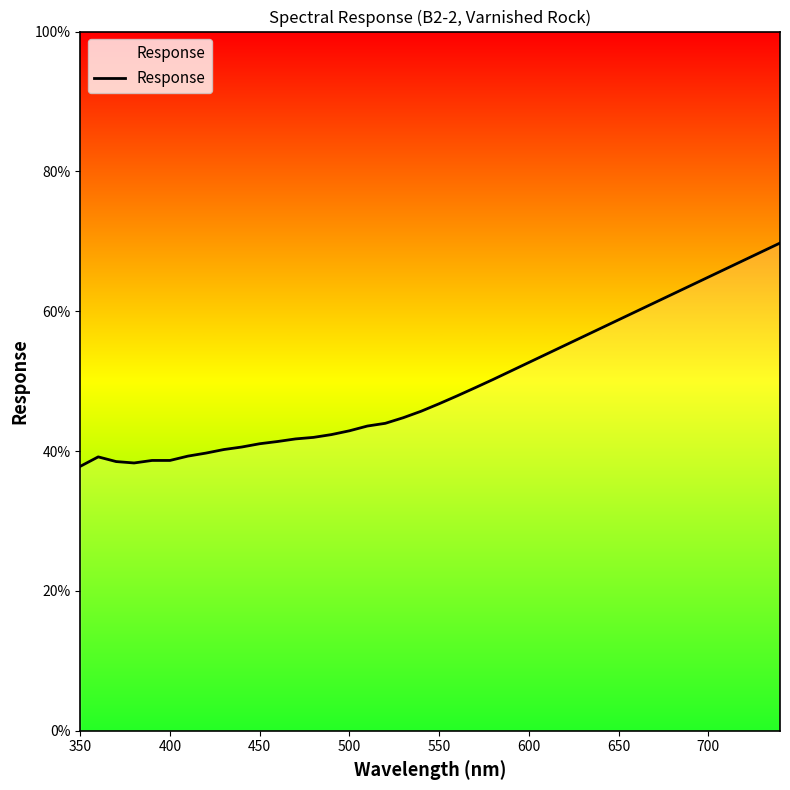

What is the maximum value shown in the chart?

69.8